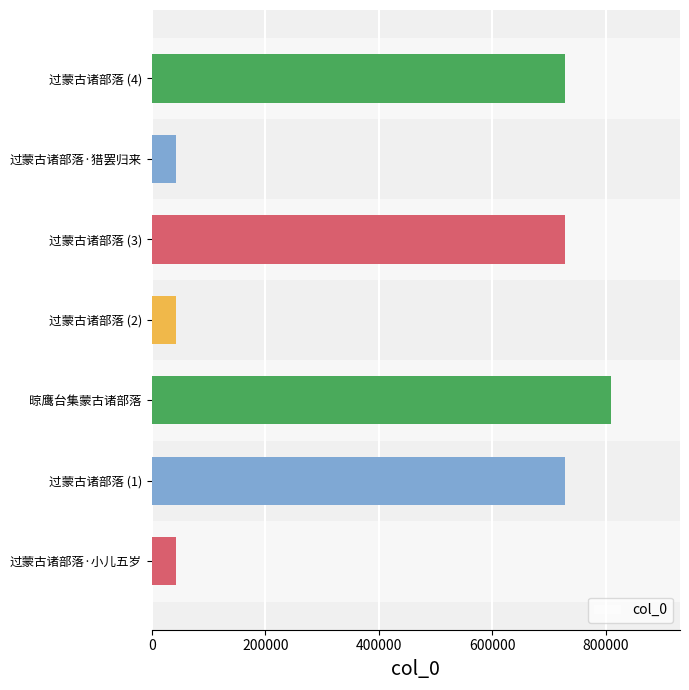

What is the change in value from 过蒙古诸部落·小儿五岁 to 过蒙古诸部落 (3)?

+686345